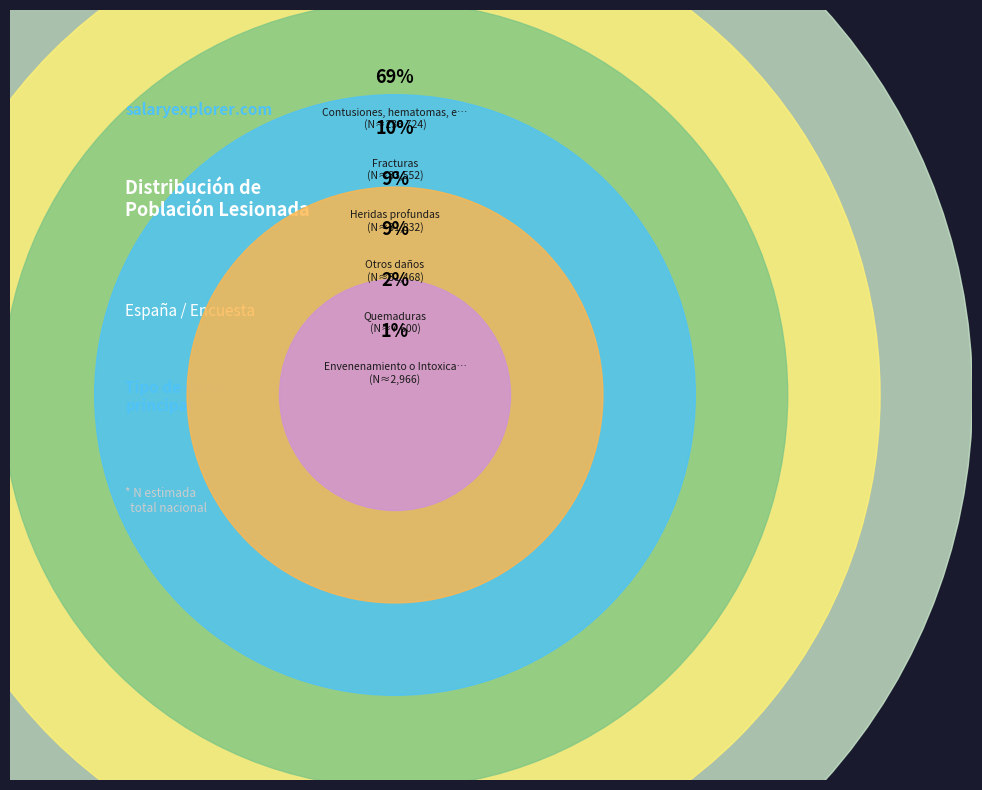

To the nearest percent, what is the difference between the largest and smallest slice percentages?

68%